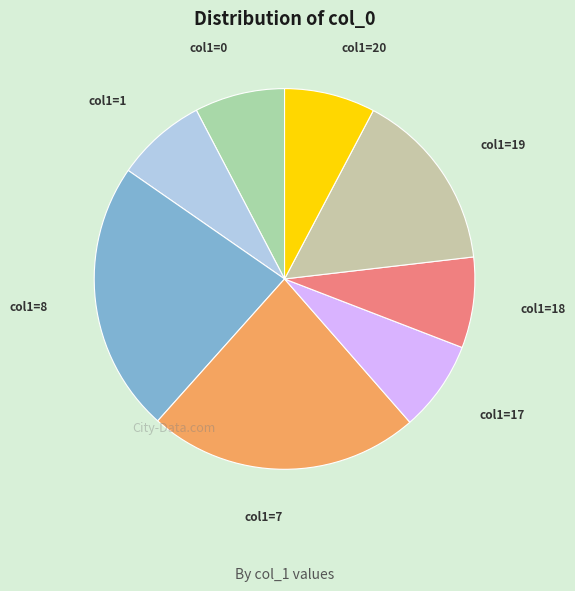

What is the ratio of the value at col1=20 to the value at col1=17?

1.0